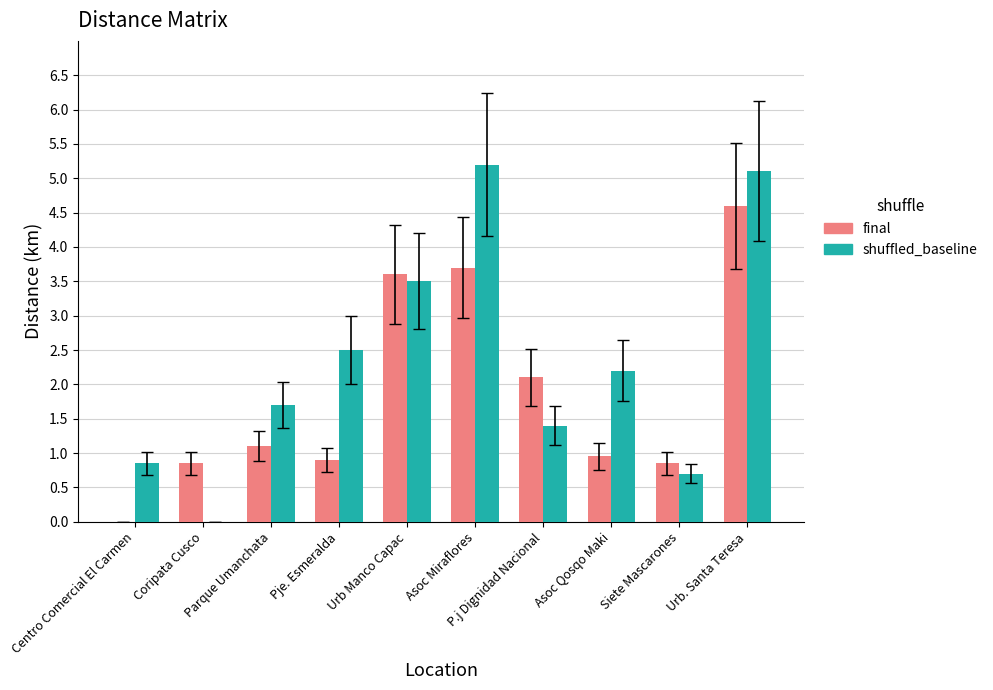

Which series changed the most between P.j Dignidad Nacional and Urb. Santa Teresa?

shuffled_baseline